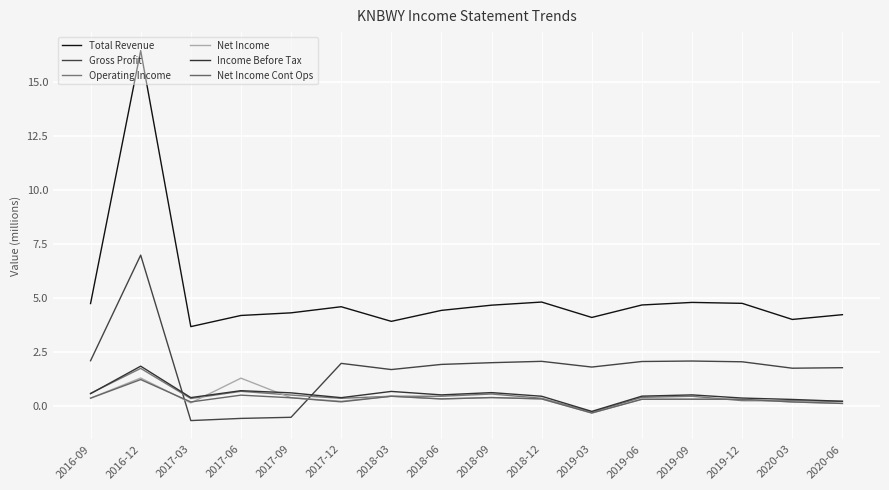

What is the difference between the maximum and minimum values in the Operating Income series?

2.0